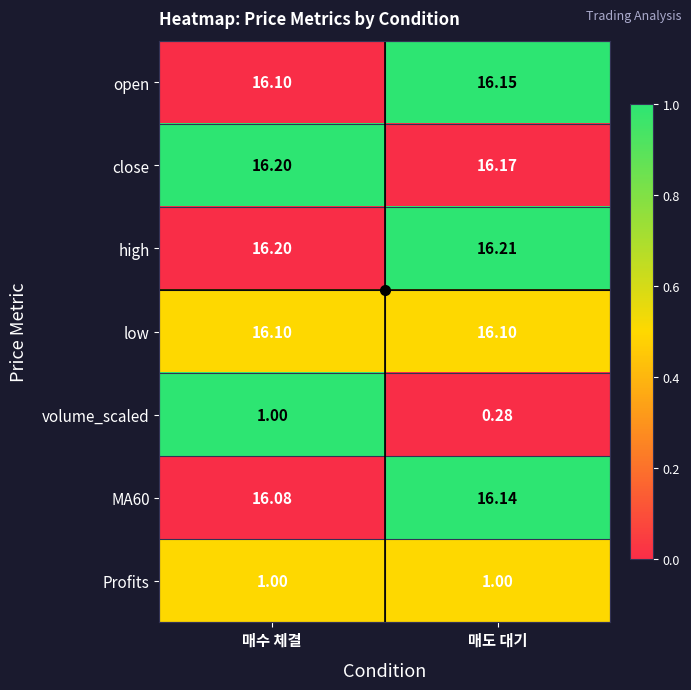

At which label is close closest to 16?

매도 대기